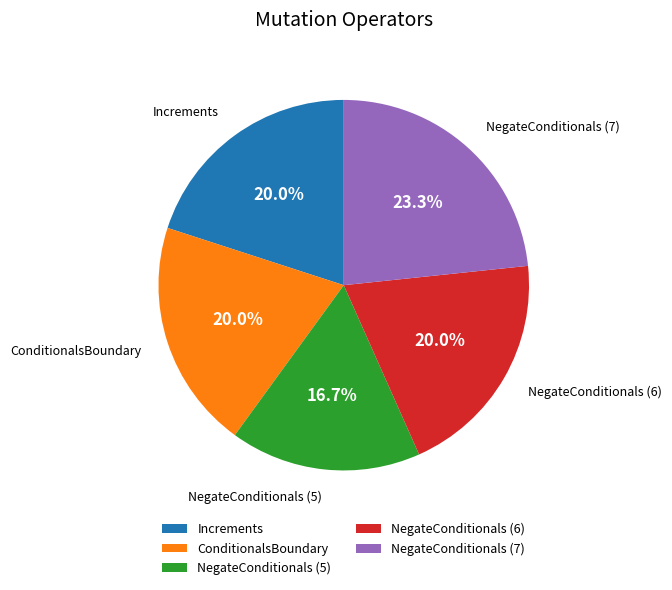

Which category has the biggest portion of the pie?

NegateConditionals (7)